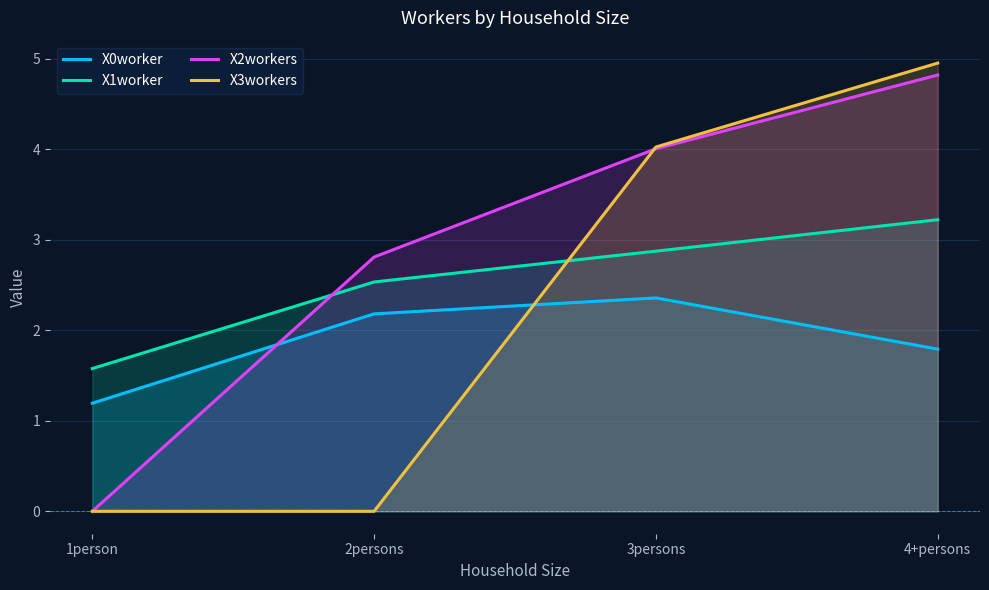

Which category has the highest value across all series?

4+persons